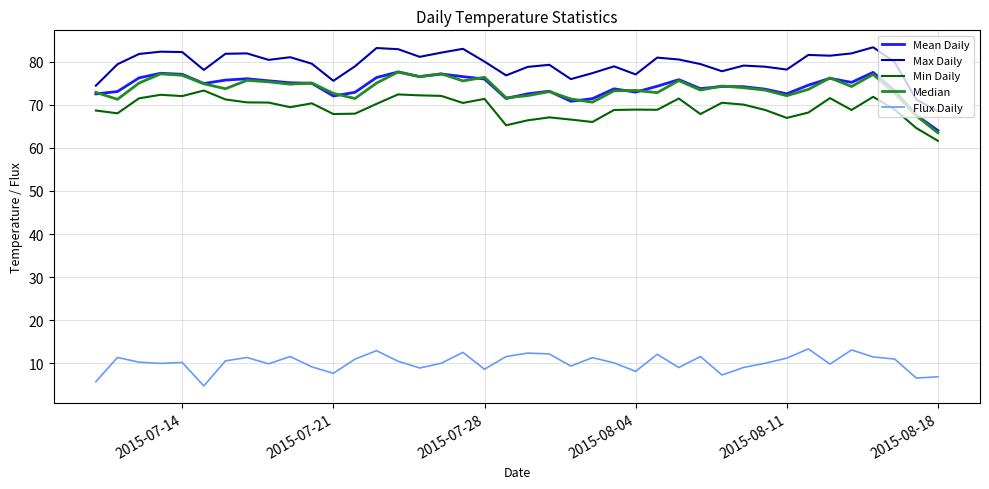

How many lines are shown in the chart?

5